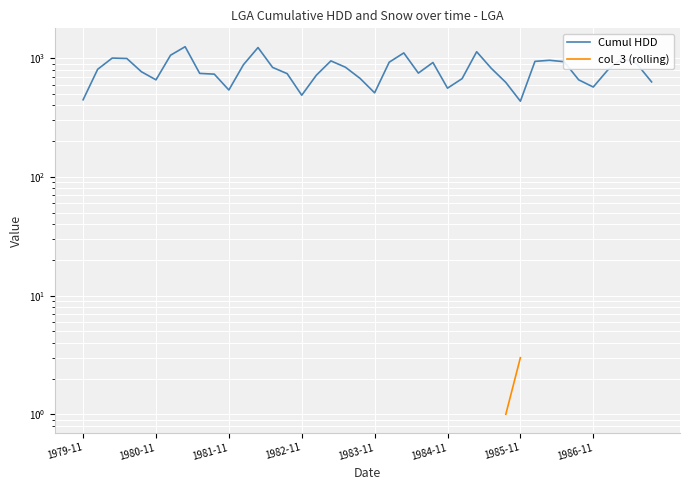

Is the value of col_3 (rolling) at 21 greater than the value of Cumul HDD at 1986-11?

No